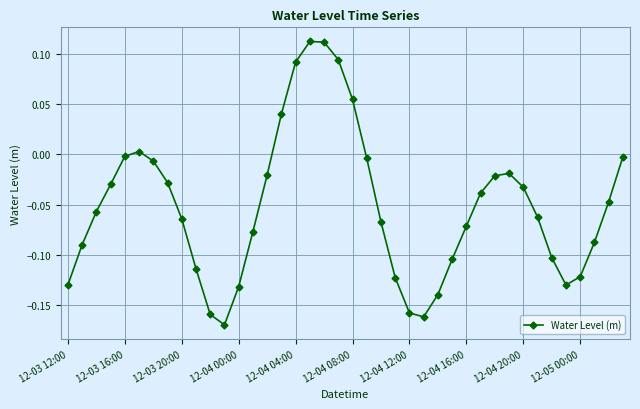

True or false: the data has more than 2 interior local peaks.

True